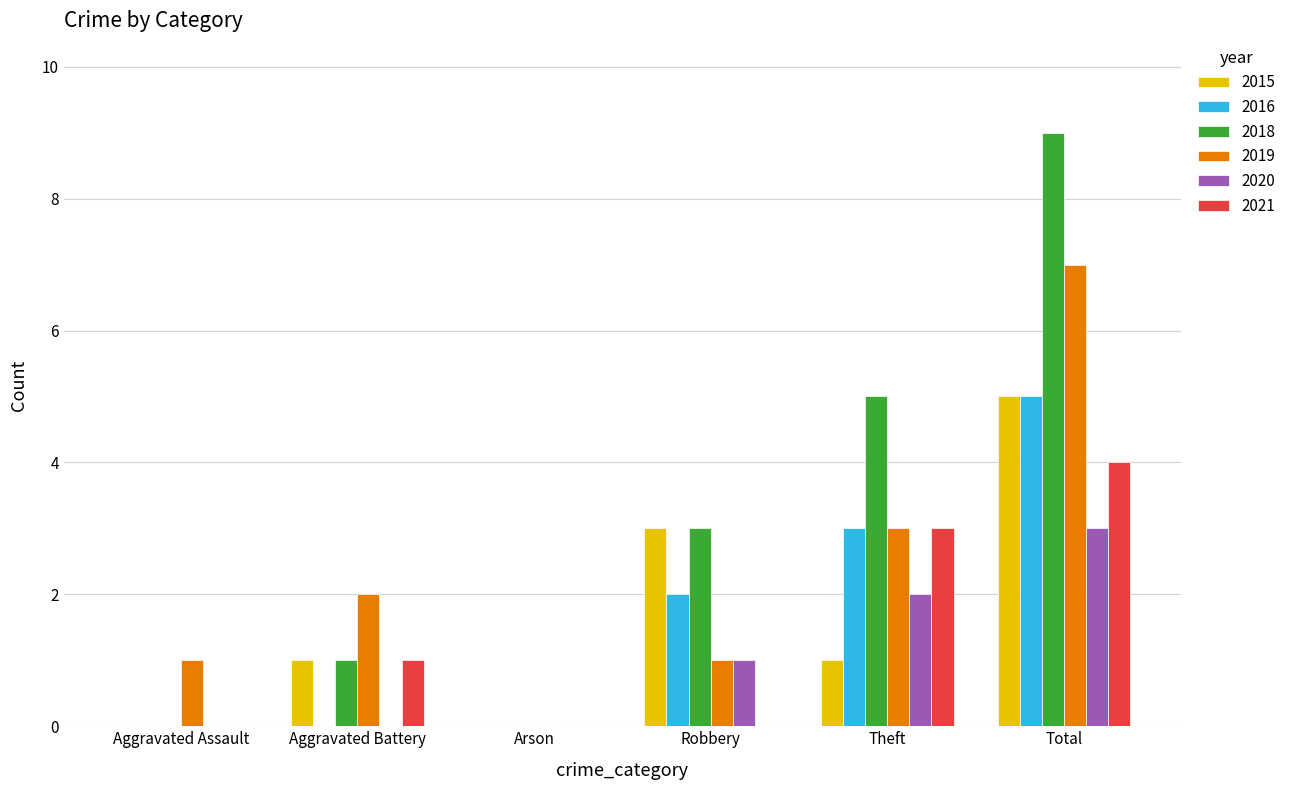

Which series changed the most between Arson and Total?

2018